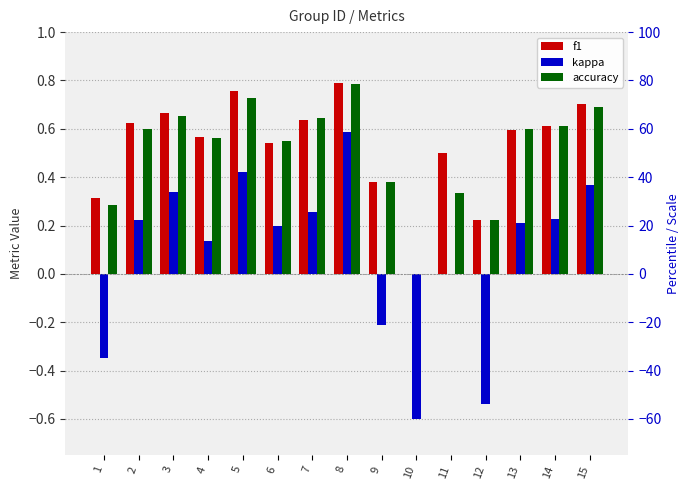

What is the sum of all f1 values?

7.9